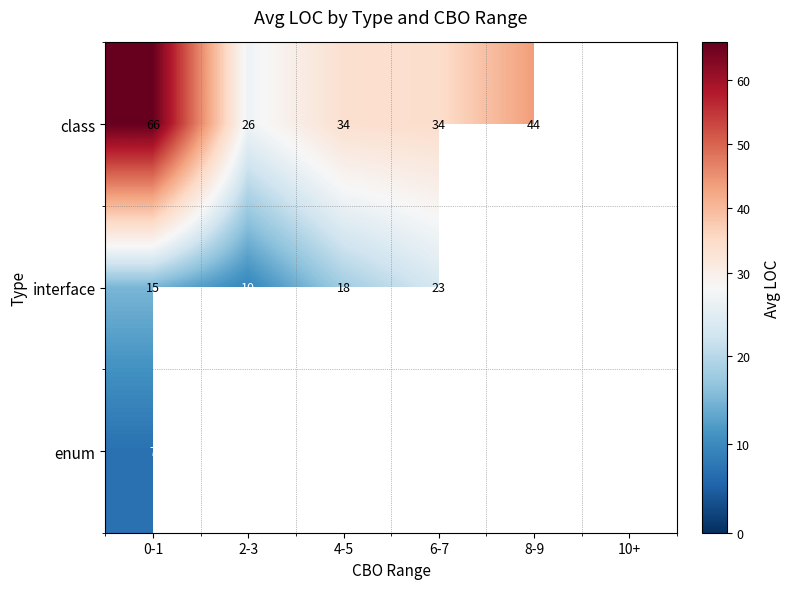

The class series shows 9.6 at 4-5. True or false?

False